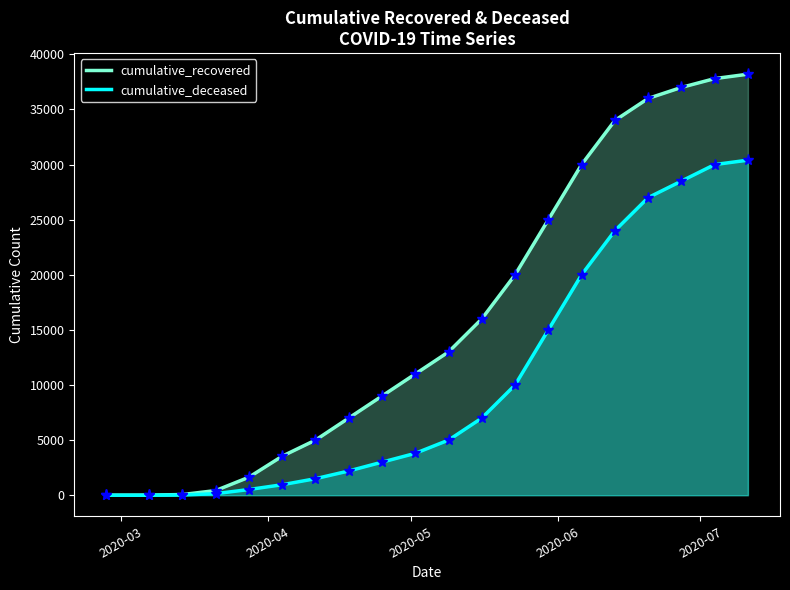

How many lines are shown in the chart?

2